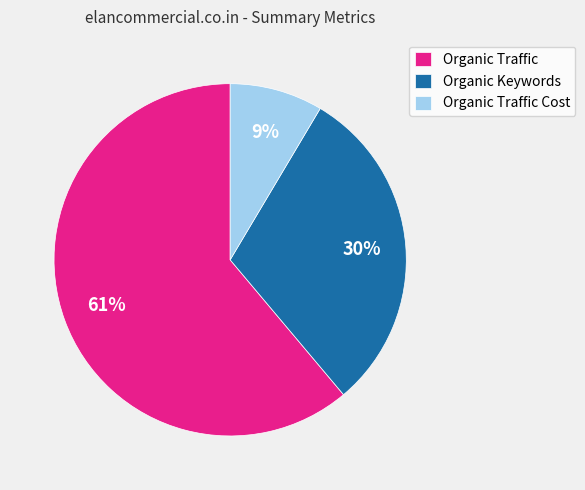

What is the majority slice?

Organic Traffic